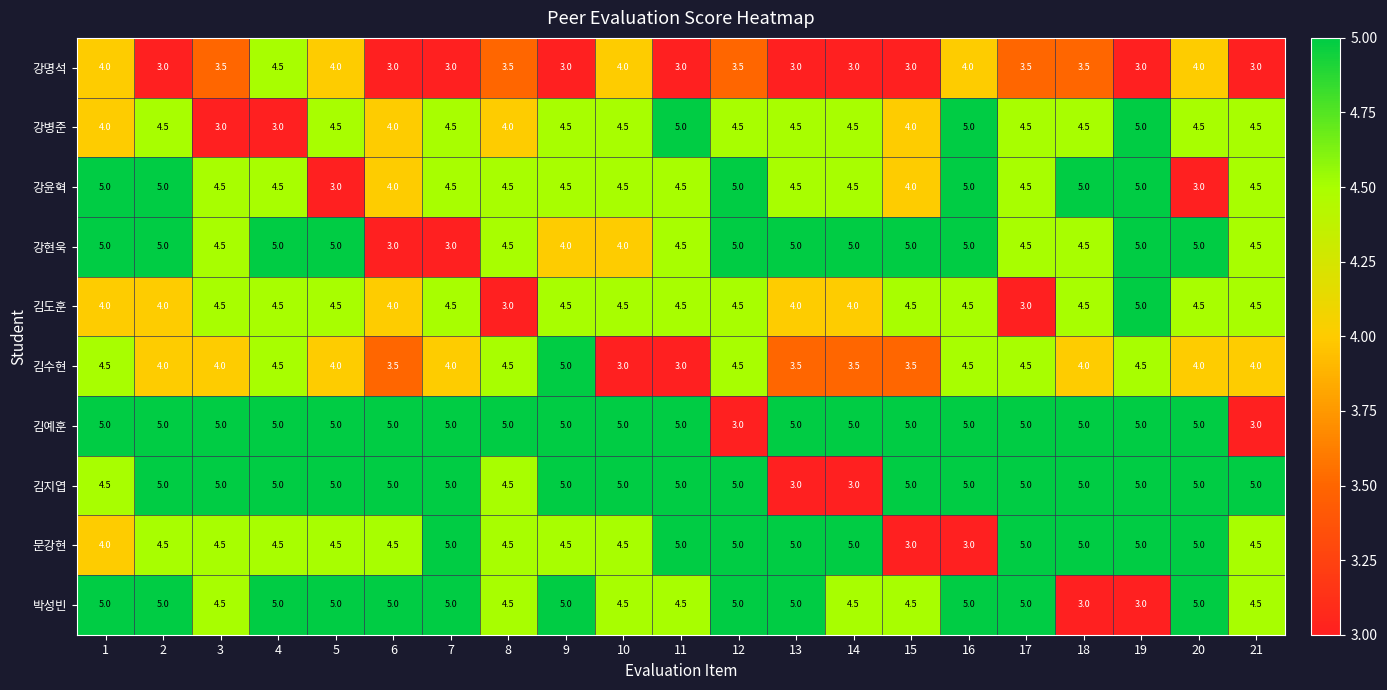

True or false: 강윤혁 has a value of 4.0 at 6.

True